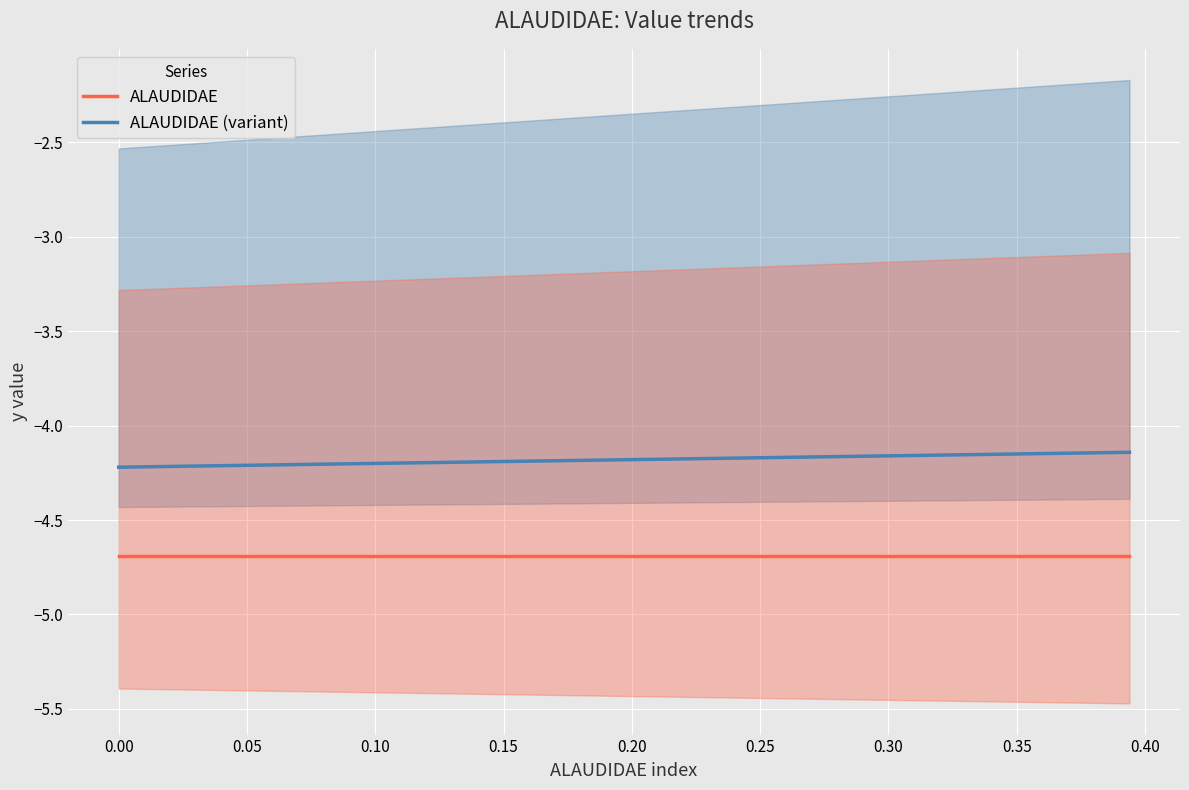

True or false: ALAUDIDAE (variant) and ALAUDIDAE intersect in this chart.

False